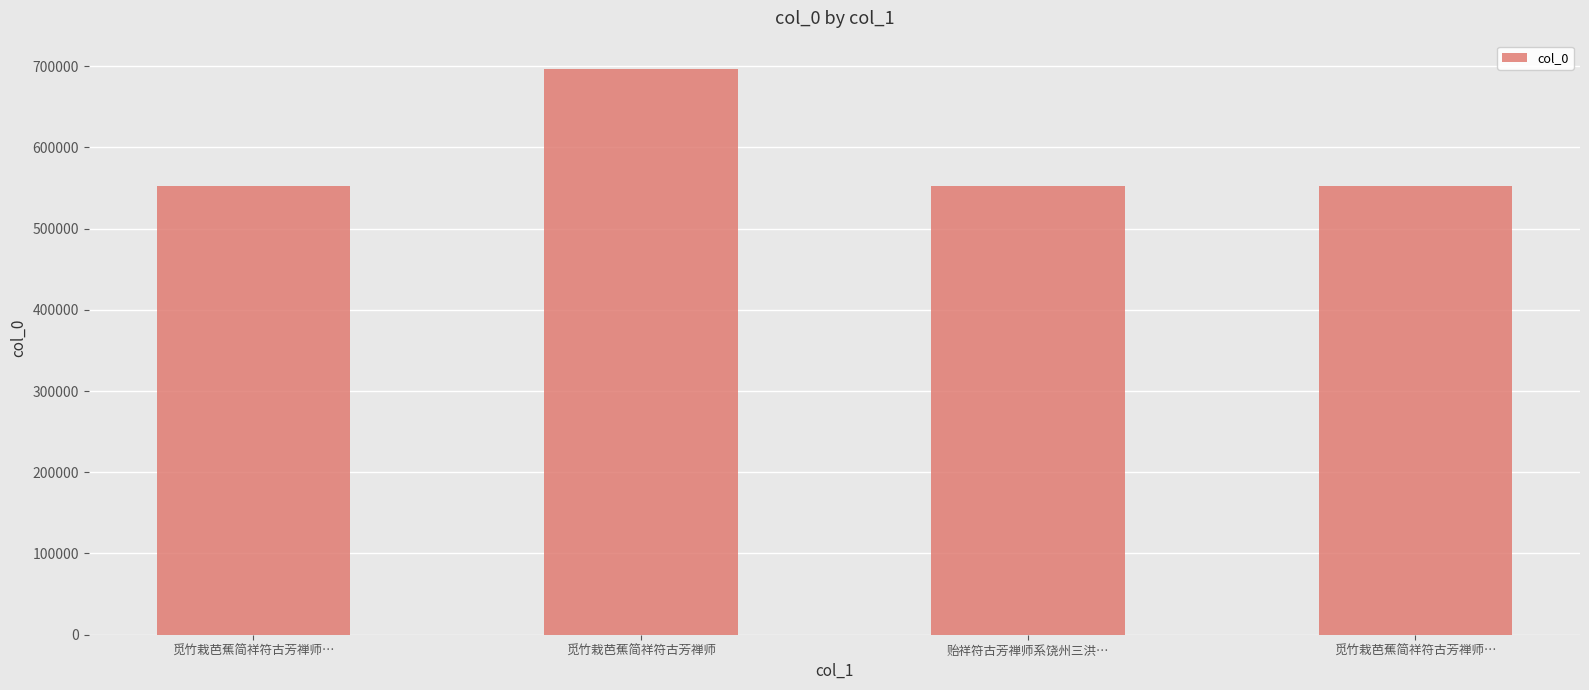

What is the label of the 4th bar from the left?

觅竹栽芭蕉简祥符古芳禅师…